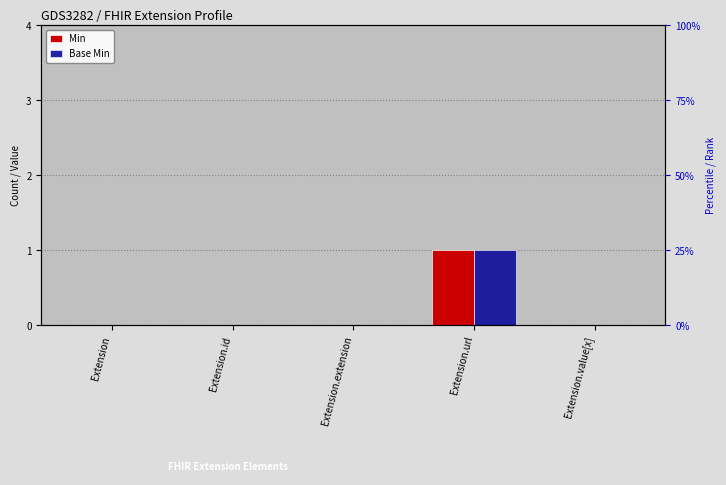

Reading left to right, extract all data points from this chart.

Min: Extension=0	Extension.id=0	Extension.extension=0	Extension.url=1	Extension.value[x]=0
Base Min: Extension=0	Extension.id=0	Extension.extension=0	Extension.url=1	Extension.value[x]=0